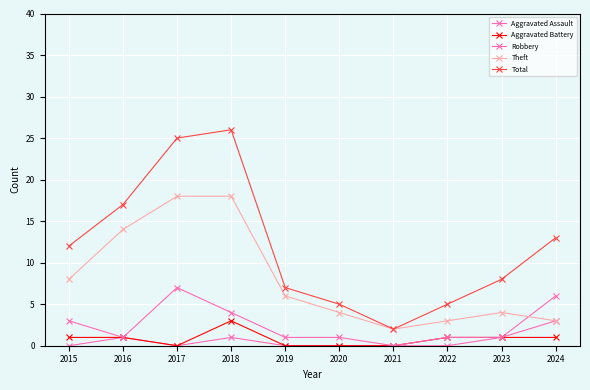

List the labels in order of Total value, largest first.

2018, 2017, 2016, 2024, 2015, 2023, 2019, 2020, 2022, 2021